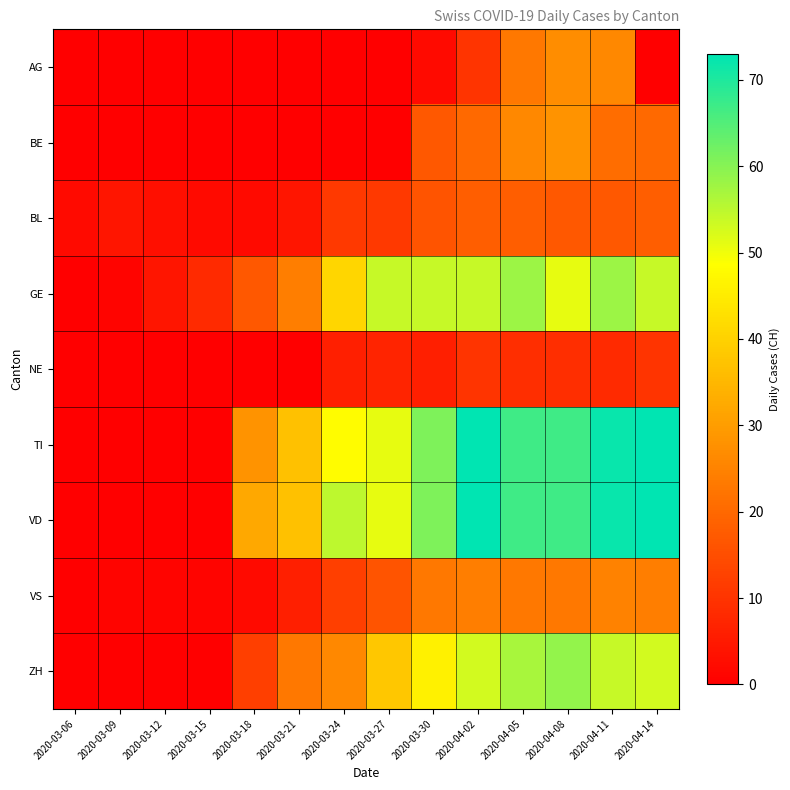

Reading left to right, extract all data points from this chart.

AG: 2020-03-06=0	2020-03-09=0	2020-03-12=0	2020-03-15=0	2020-03-18=0	2020-03-21=0	2020-03-24=0	2020-03-27=0	2020-03-30=2	2020-04-02=10	2020-04-05=23	2020-04-08=27	2020-04-11=26	2020-04-14=0
BE: 2020-03-06=0	2020-03-09=0	2020-03-12=0	2020-03-15=0	2020-03-18=0	2020-03-21=0	2020-03-24=0	2020-03-27=0	2020-03-30=17	2020-04-02=20	2020-04-05=26	2020-04-08=28	2020-04-11=21	2020-04-14=20
BL: 2020-03-06=2	2020-03-09=4	2020-03-12=3	2020-03-15=2	2020-03-18=2	2020-03-21=4	2020-03-24=11	2020-03-27=11	2020-03-30=16	2020-04-02=18	2020-04-05=18	2020-04-08=17	2020-04-11=17	2020-04-14=18
GE: 2020-03-06=0	2020-03-09=1	2020-03-12=4	2020-03-15=8	2020-03-18=17	2020-03-21=24	2020-03-24=41	2020-03-27=54	2020-03-30=54	2020-04-02=54	2020-04-05=58	2020-04-08=51	2020-04-11=58	2020-04-14=54
NE: 2020-03-06=0	2020-03-09=0	2020-03-12=0	2020-03-15=0	2020-03-18=0	2020-03-21=0	2020-03-24=6	2020-03-27=7	2020-03-30=6	2020-04-02=10	2020-04-05=9	2020-04-08=9	2020-04-11=8	2020-04-14=10
TI: 2020-03-06=0	2020-03-09=0	2020-03-12=0	2020-03-15=0	2020-03-18=28	2020-03-21=37	2020-03-24=48	2020-03-27=51	2020-03-30=61	2020-04-02=73	2020-04-05=67	2020-04-08=67	2020-04-11=72	2020-04-14=73
VD: 2020-03-06=0	2020-03-09=0	2020-03-12=0	2020-03-15=0	2020-03-18=32	2020-03-21=37	2020-03-24=55	2020-03-27=51	2020-03-30=61	2020-04-02=73	2020-04-05=67	2020-04-08=67	2020-04-11=72	2020-04-14=73
VS: 2020-03-06=0	2020-03-09=1	2020-03-12=1	2020-03-15=1	2020-03-18=2	2020-03-21=6	2020-03-24=12	2020-03-27=16	2020-03-30=23	2020-04-02=24	2020-04-05=23	2020-04-08=23	2020-04-11=25	2020-04-14=24
ZH: 2020-03-06=0	2020-03-09=0	2020-03-12=0	2020-03-15=0	2020-03-18=12	2020-03-21=23	2020-03-24=26	2020-03-27=38	2020-03-30=46	2020-04-02=53	2020-04-05=57	2020-04-08=59	2020-04-11=54	2020-04-14=53